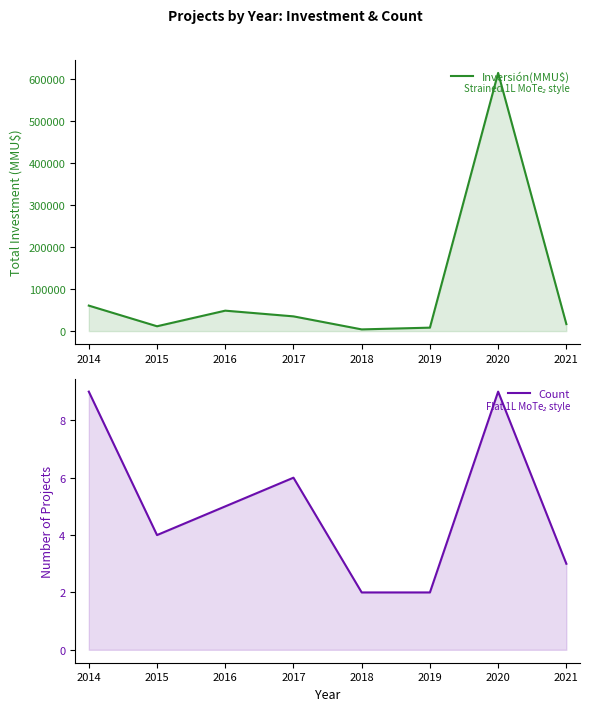

At 2017, list the series in order from smallest to largest.

Count, Inversión(MMU$)